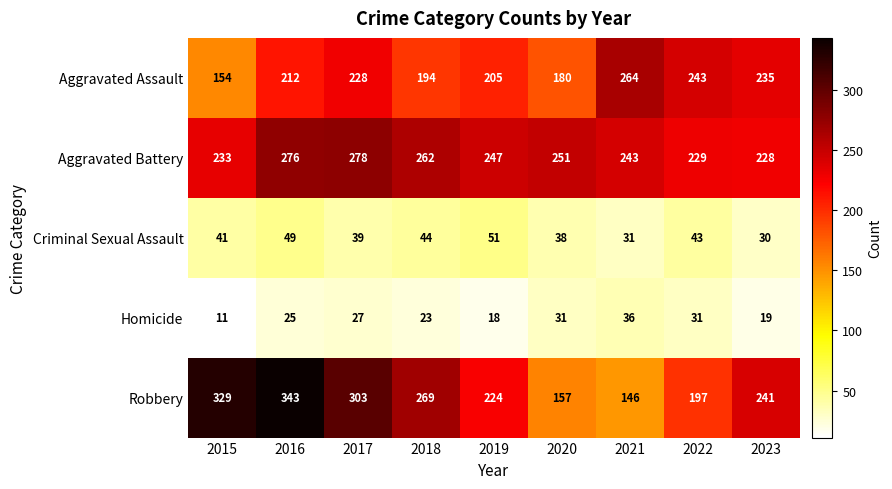

Count the number of data series in this chart.

5